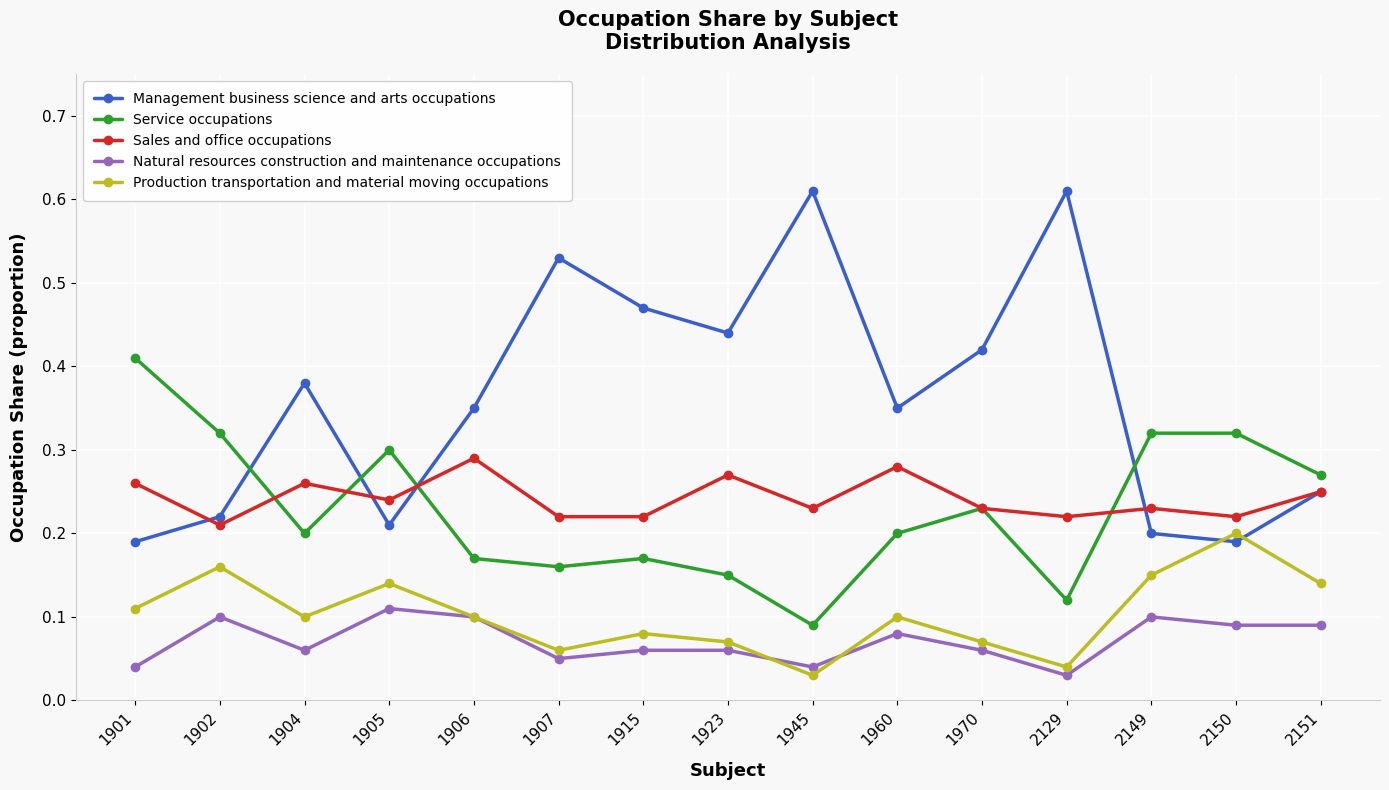

Between 1945 and 2151, which series saw the biggest shift?

Management business science and arts occupations